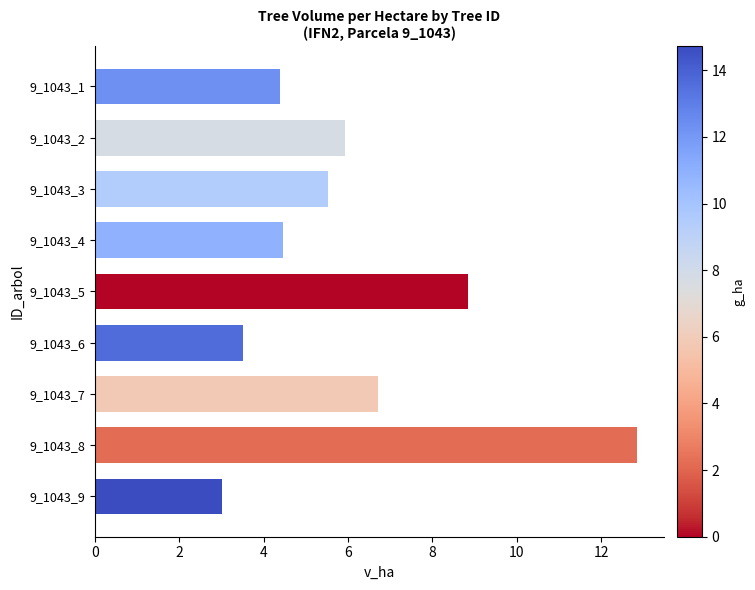

What is the value of the 9th bar from the top?

3.0